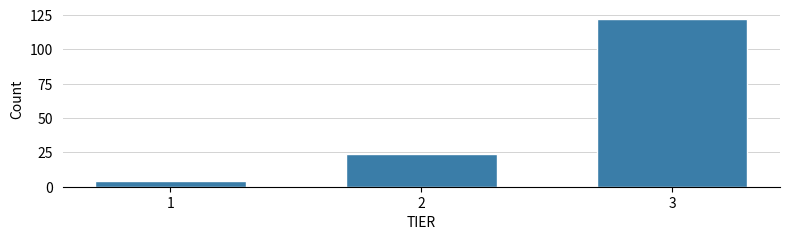

Reading right to left, list all the values displayed in this chart.

3=122	2=24	1=4